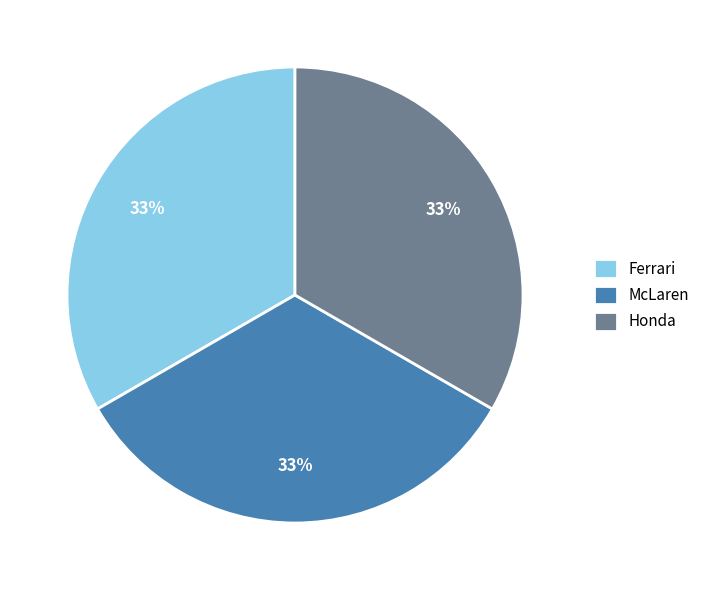

True or false: Ferrari accounts for 22% of the total.

False